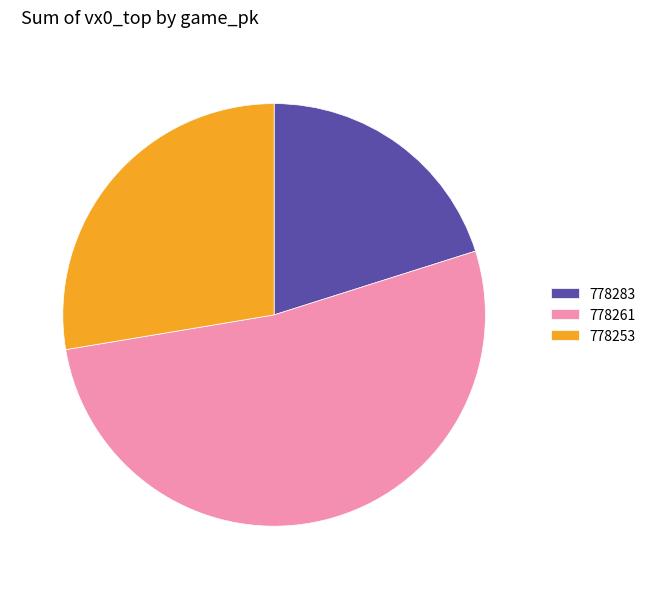

Between 778261 and 778253, which is larger?

778261